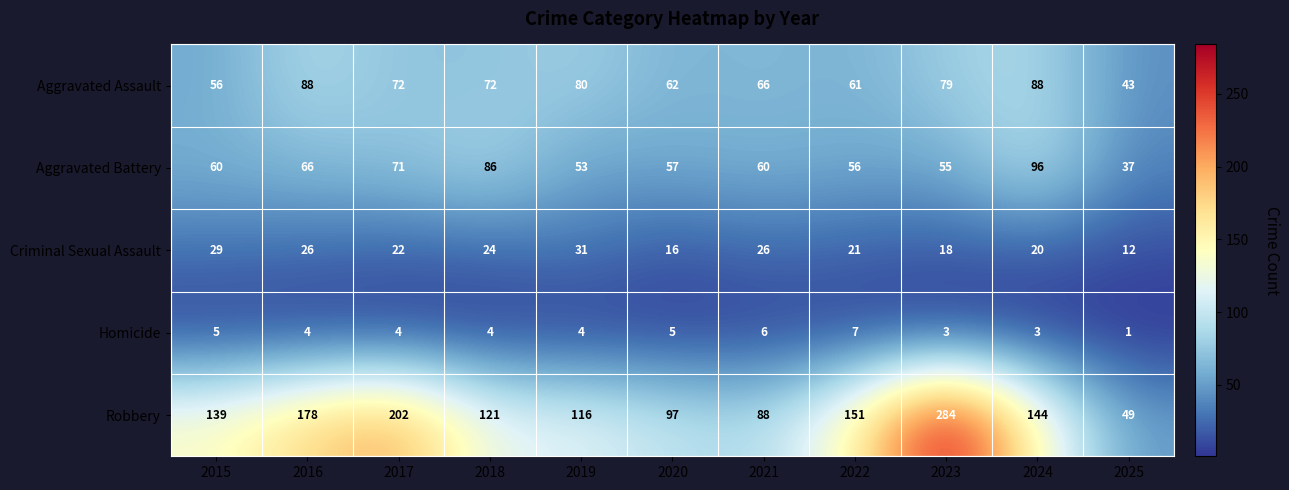

At which category is the sum across all series the highest?

2023